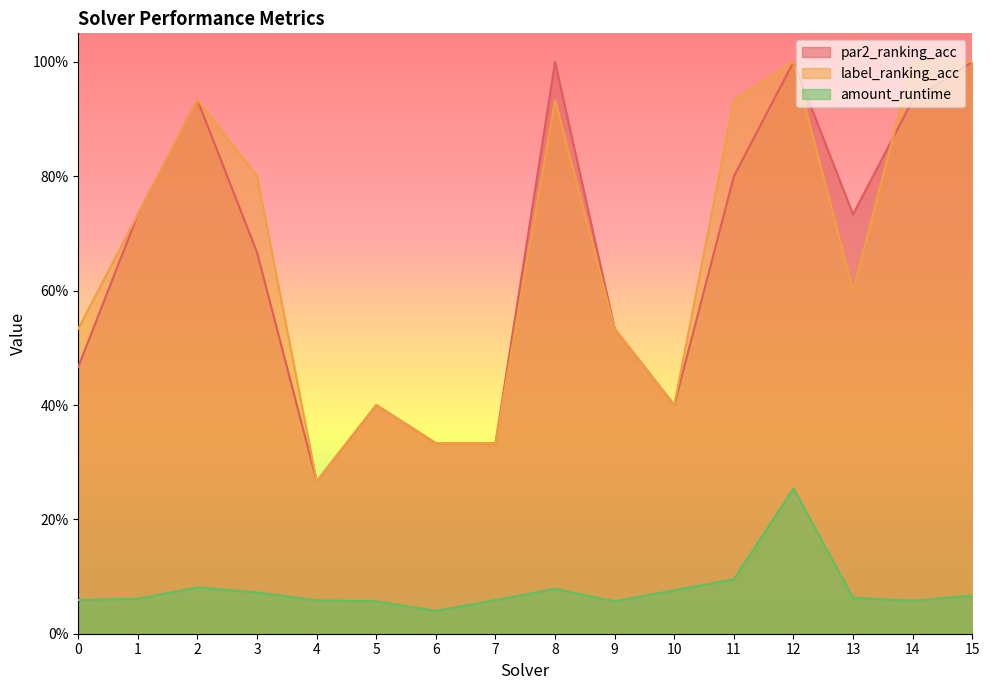

At 9, list the series in order from largest to smallest.

par2_ranking_acc, label_ranking_acc, amount_runtime